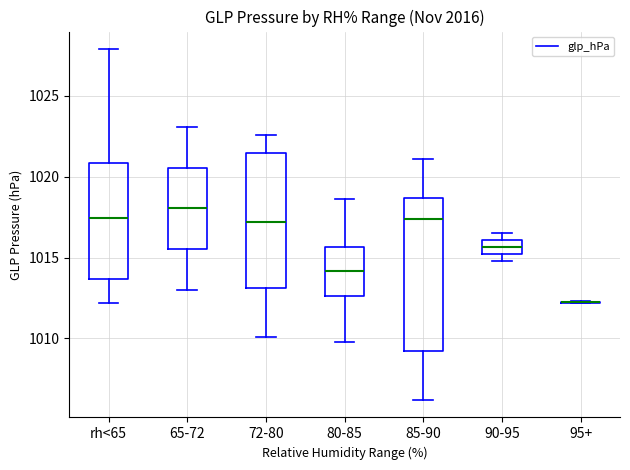

Reading left to right, read every box against the y-axis: the position of its median line, the range the box covers, and the ends of its whiskers. The values are not printed on the chart, so give them approximately, as read against the axis.

rh<65: median 1017.5, box 1013.5 to 1021.0, whiskers 1012.0 to 1028.0
65-72: median 1018.0, box 1015.5 to 1020.5, whiskers 1013.0 to 1023.0
72-80: median 1017.0, box 1013.0 to 1021.5, whiskers 1010.0 to 1022.5
80-85: median 1014.0, box 1012.5 to 1015.5, whiskers 1010.0 to 1018.5
85-90: median 1017.5, box 1009.5 to 1018.5, whiskers 1006.0 to 1021.0
90-95: median 1015.5, box 1015.0 to 1016.0, whiskers 1015.0 (just below the box's lower edge) to 1016.5
95+: box collapsed to a line at 1012.5, whiskers 1012.0 to 1012.5